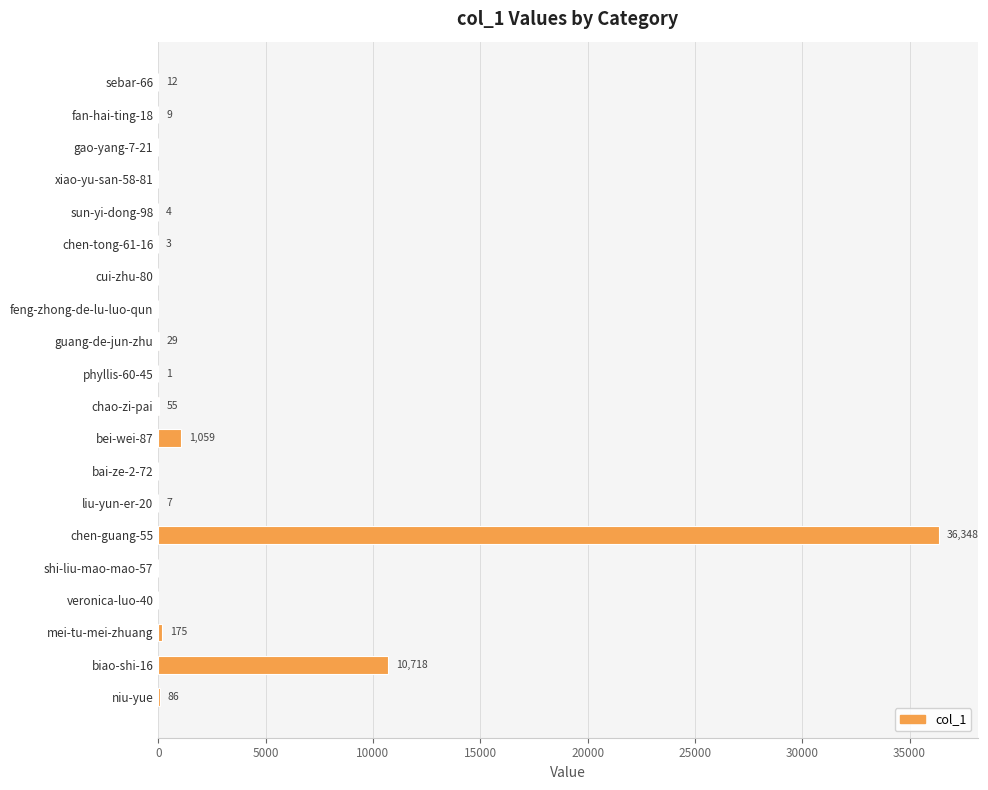

What is the sum of the values at mei-tu-mei-zhuang and guang-de-jun-zhu?

204